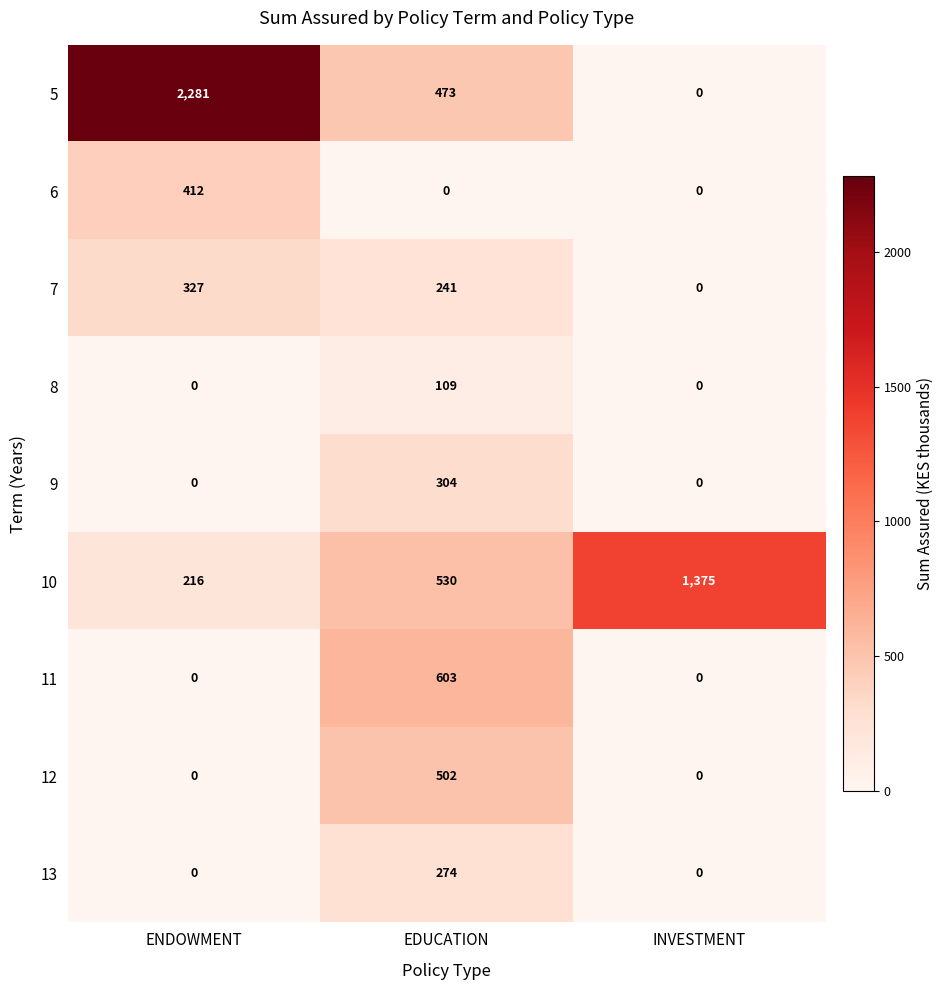

Which category has the highest value across all series?

ENDOWMENT